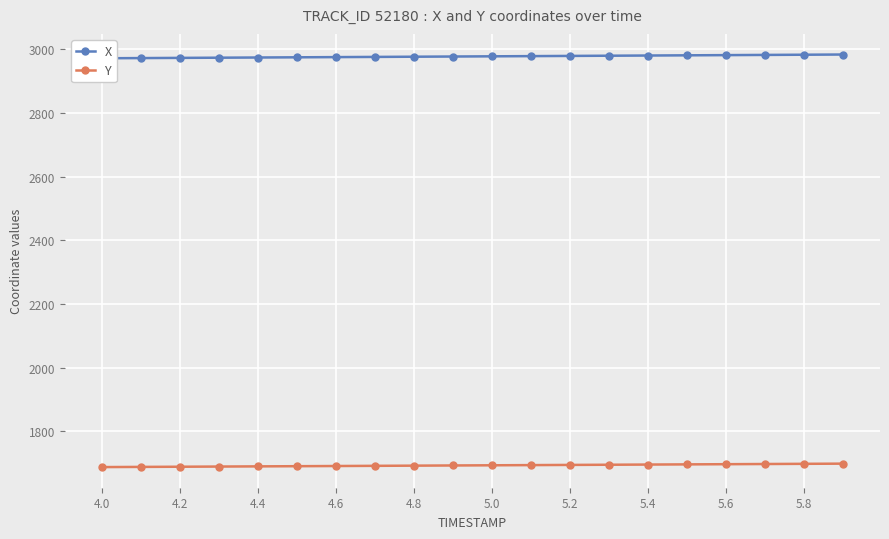

Is it true that Y equals 1693.4 at 5.0?

True